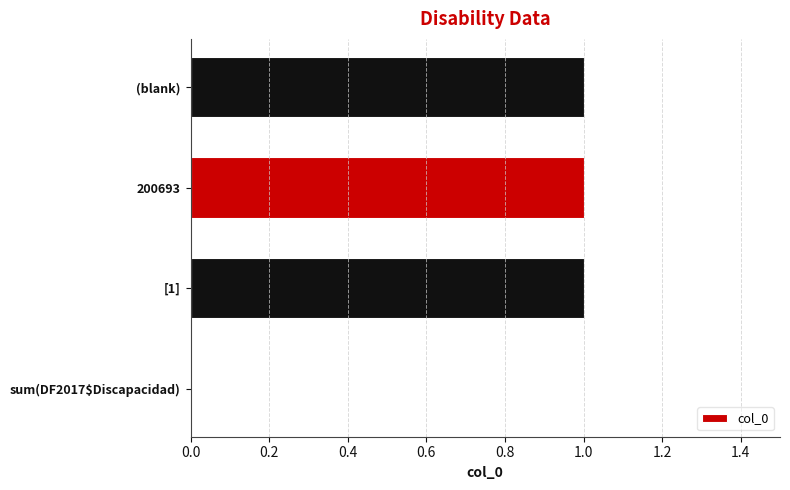

The chart shows a value of 1 at 200693. True or false?

True